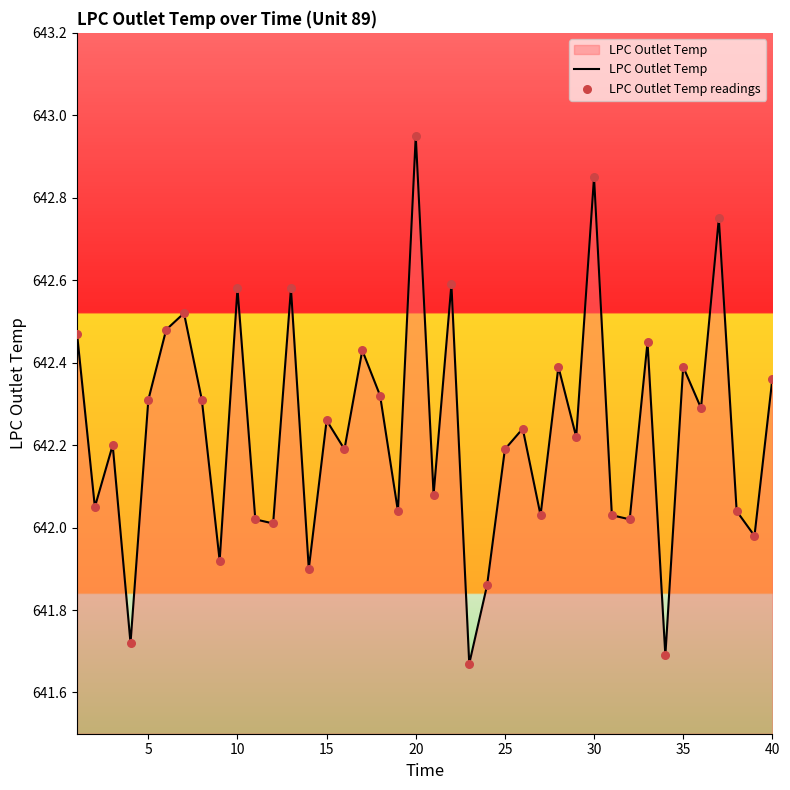

What is the difference between the maximum and minimum values?

1.3